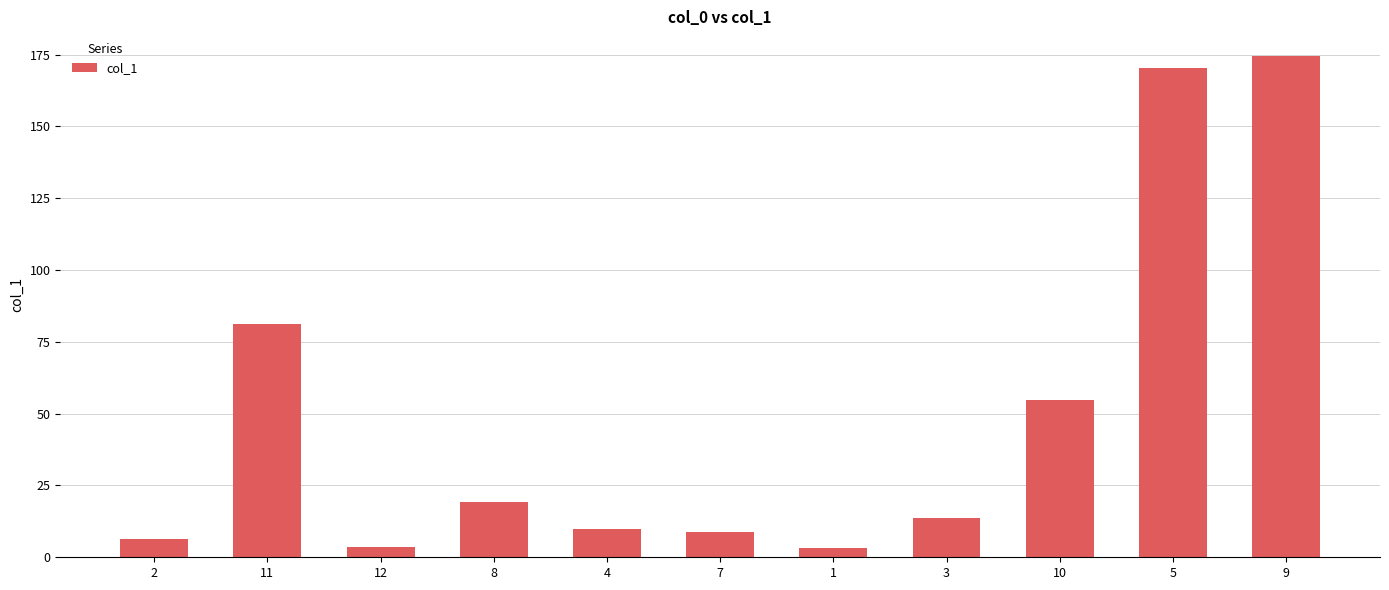

What is the label of the 10th bar from the left?

5